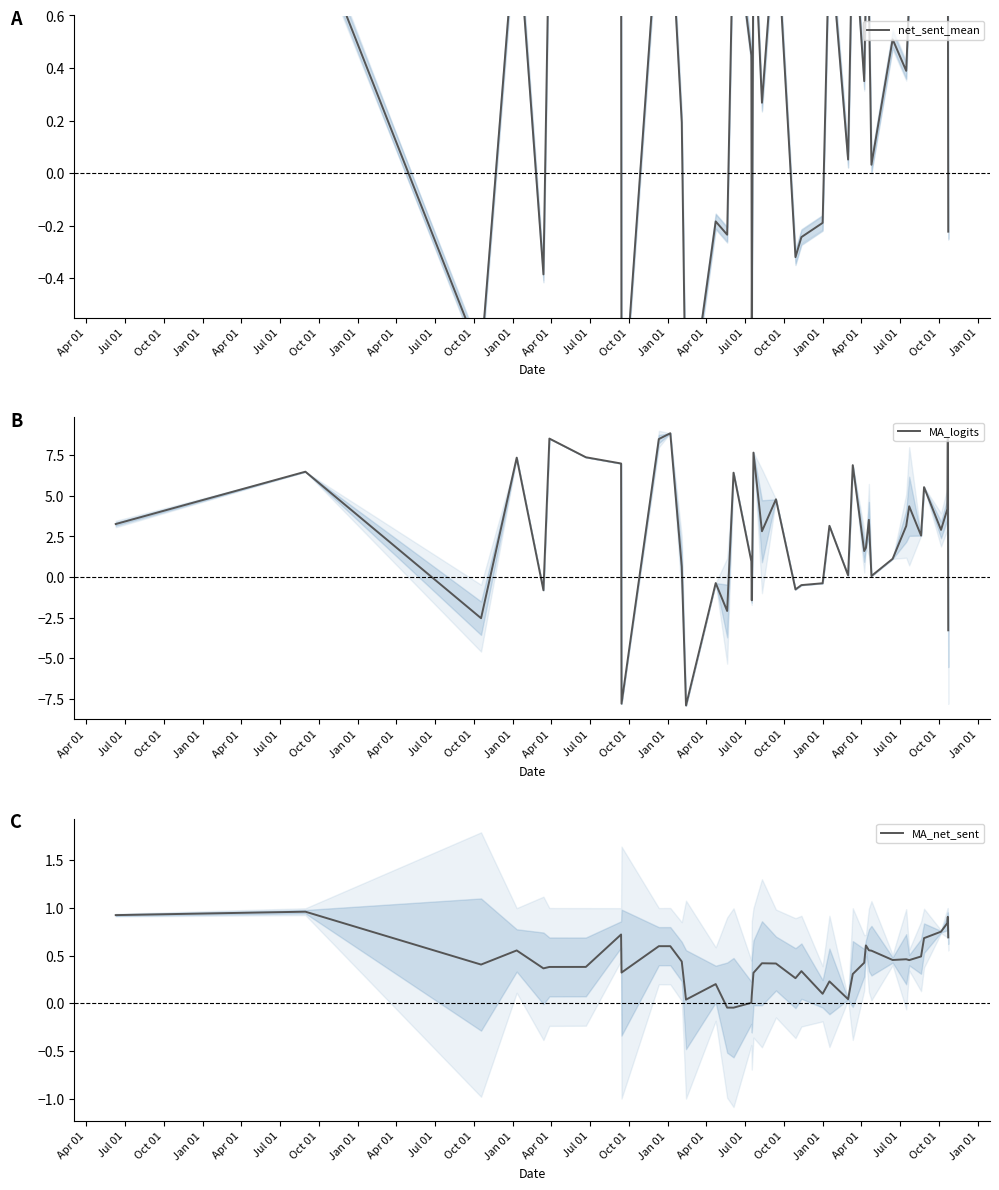

What is the minimum value for MA_logits?

-7.9